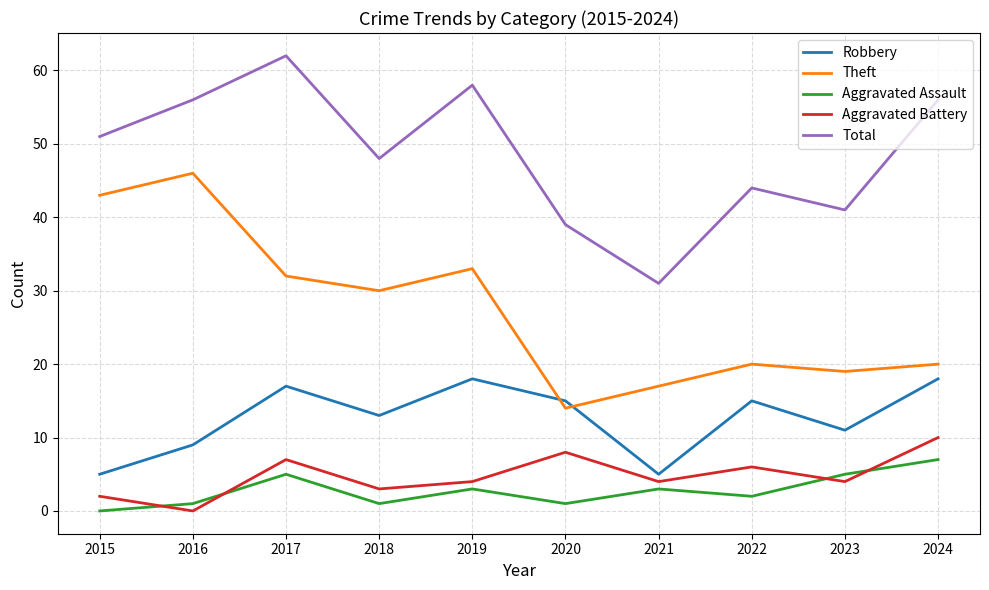

Read the Robbery value at 2016, to the nearest 10.

10